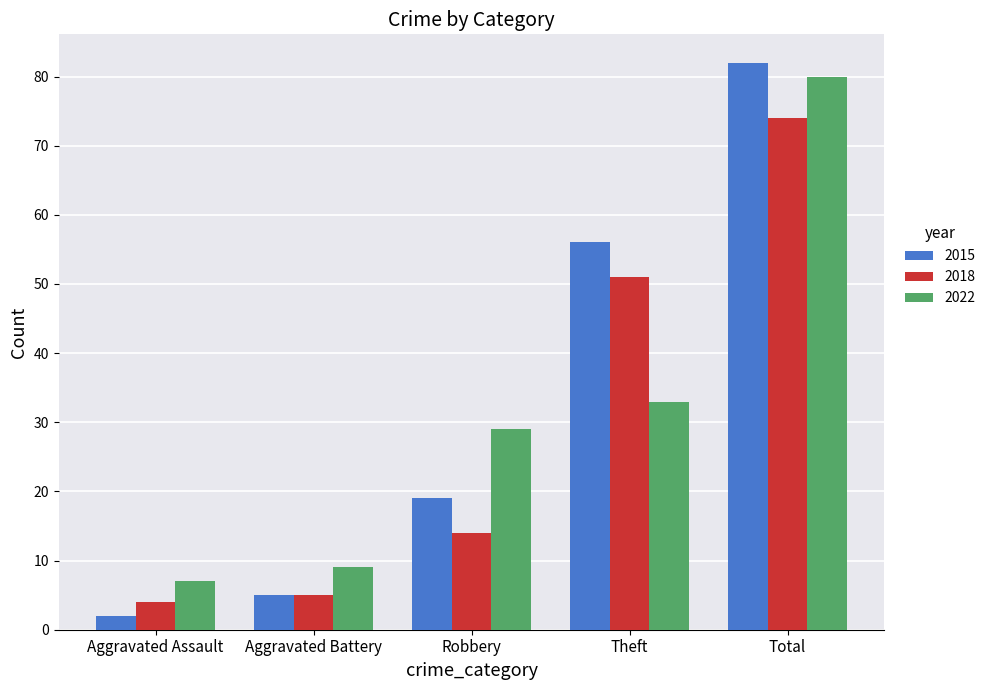

List the series in order of their overall mean, lowest first.

2018, 2022, 2015